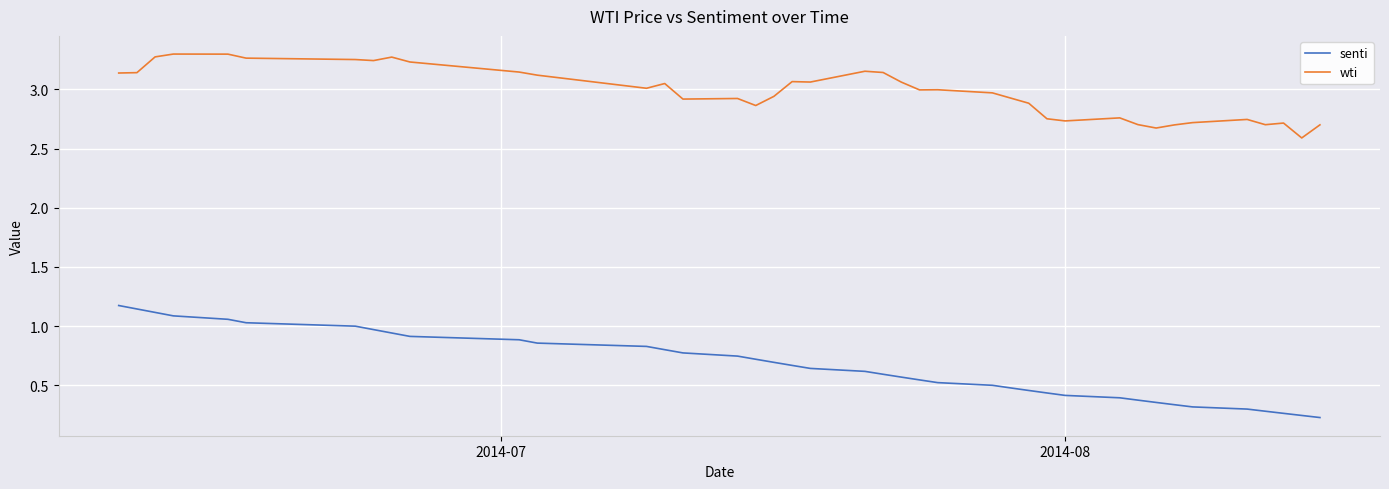

List the series in order of their overall mean, lowest first.

senti, wti